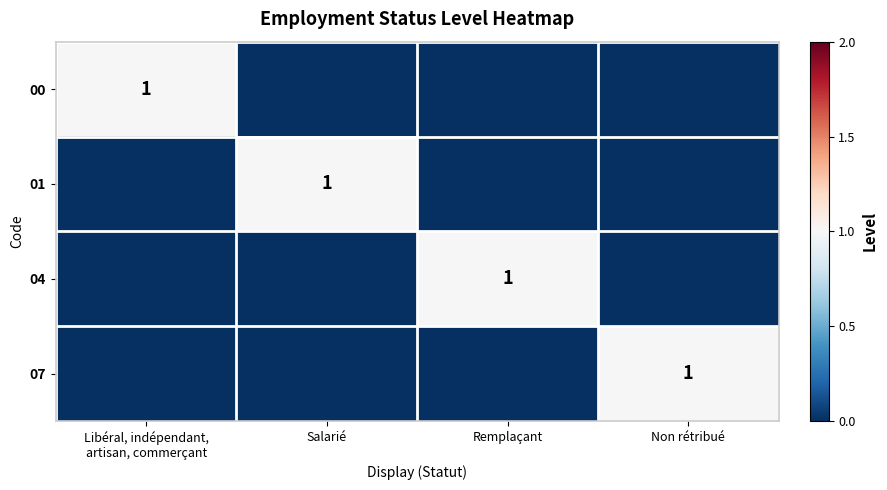

What is the total value across all series at Non rétribué?

1